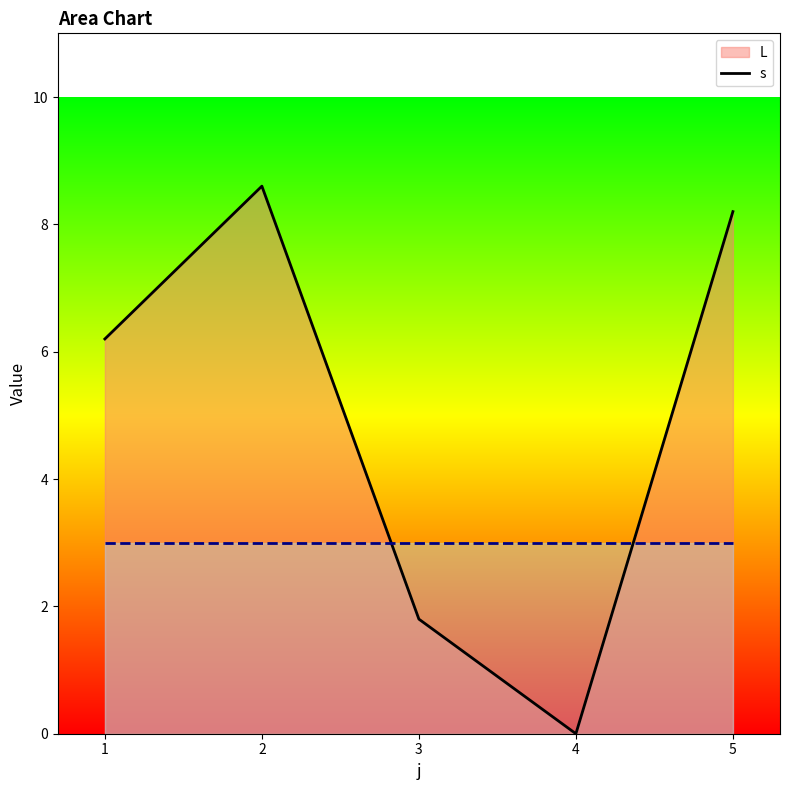

At which label does s_line reach its minimum?

1